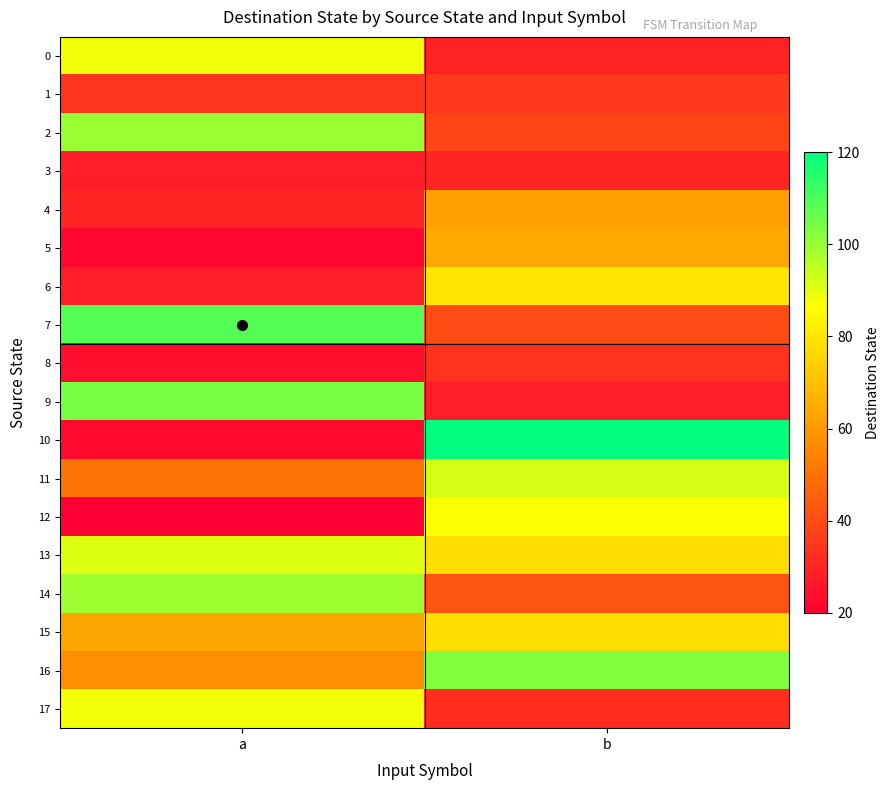

At how many categories does at least one series exceed 53?

2